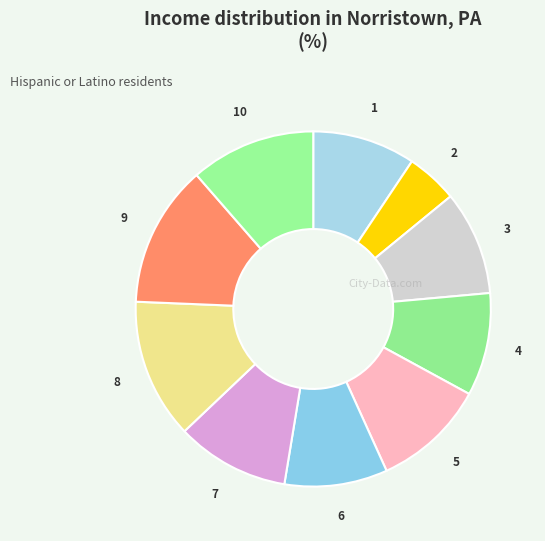

Between 3 and 8, which is larger?

8